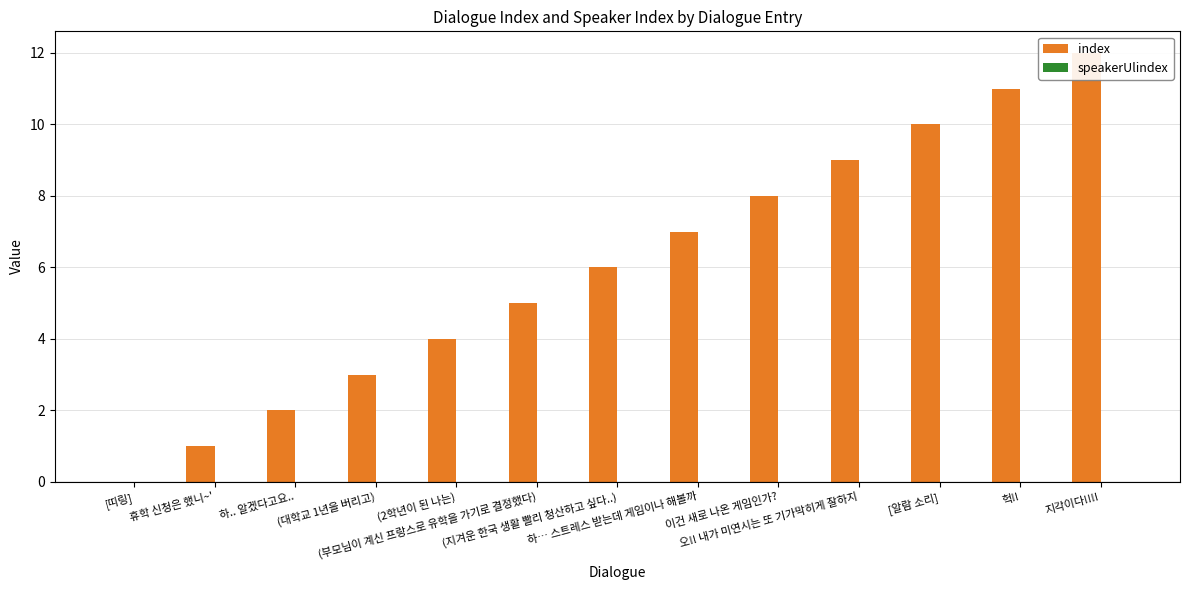

Is the value of index at [알람 소리] greater than the value of speakerUlindex at [띠링]?

Yes